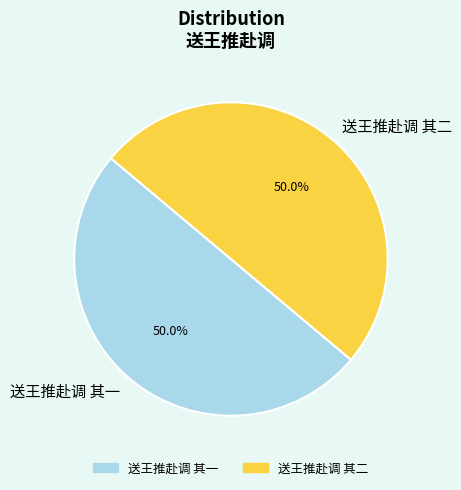

What is the ratio of the value at 送王推赴调 其二 to the value at 送王推赴调 其一?

1.0